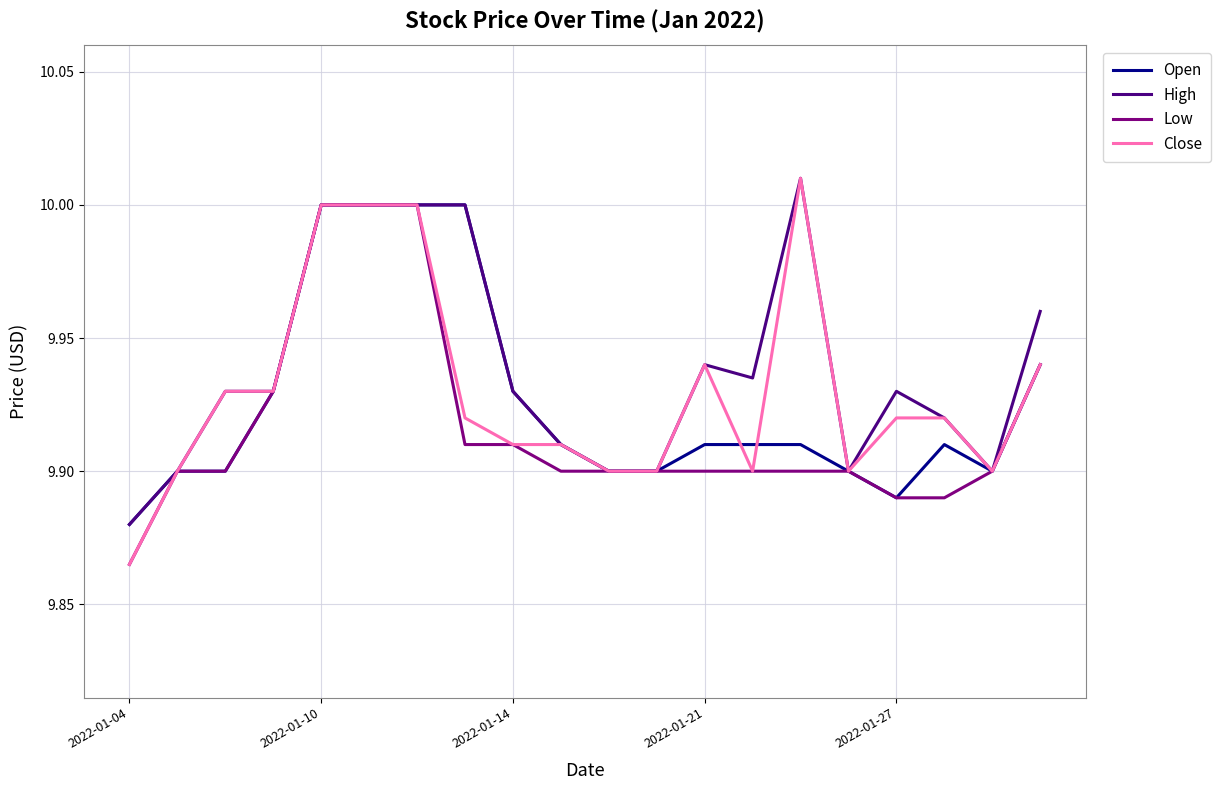

Which series has the largest range (max minus min)?

Close